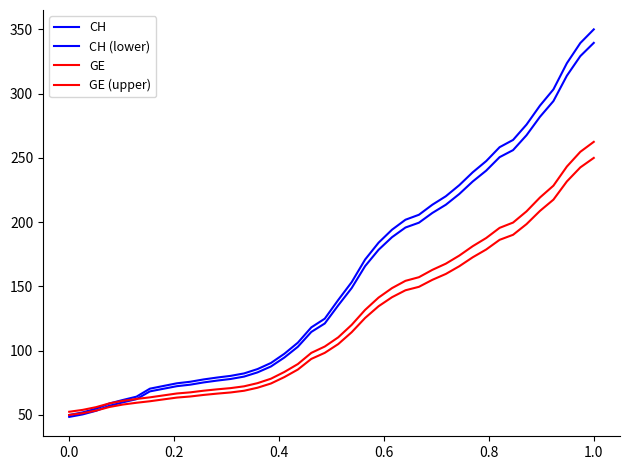

Which series has the widest spread of values?

CH